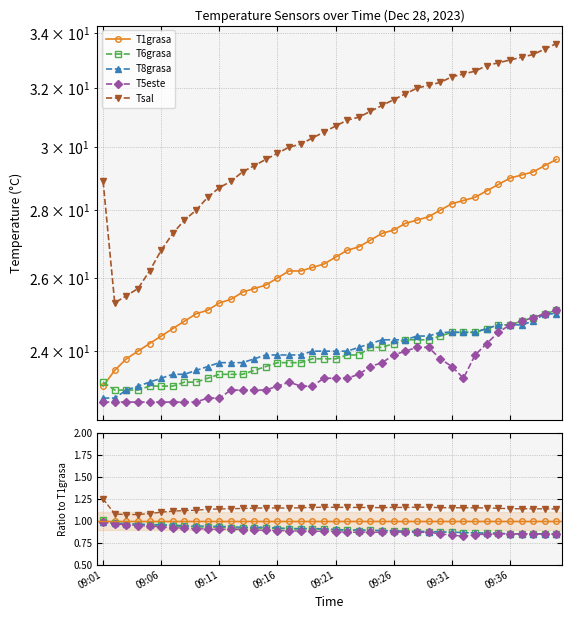

Reading left to right, transcribe all the data shown in this chart.

T1grasa: 1.0	1.0	1.0	1.0	1.0	1.0	1.0	1.0	1.0	1.0	1.0	1.0	1.0	1.0	1.0	1.0	1.0	1.0	1.0	1.0	1.0	1.0	1.0	1.0	1.0	1.0	1.0	1.0	1.0	1.0	1.0	1.0	1.0	1.0	1.0	1.0	1.0	1.0	1.0	1.0
T6grasa: 1.0	1.0	1.0	1.0	1.0	0.9	0.9	0.9	0.9	0.9	0.9	0.9	0.9	0.9	0.9	0.9	0.9	0.9	0.9	0.9	0.9	0.9	0.9	0.9	0.9	0.9	0.9	0.9	0.9	0.9	0.9	0.9	0.9	0.9	0.9	0.9	0.9	0.9	0.9	0.8
T8grasa: 1.0	1.0	1.0	1.0	1.0	1.0	1.0	0.9	0.9	0.9	0.9	0.9	0.9	0.9	0.9	0.9	0.9	0.9	0.9	0.9	0.9	0.9	0.9	0.9	0.9	0.9	0.9	0.9	0.9	0.9	0.9	0.9	0.9	0.9	0.9	0.9	0.8	0.8	0.9	0.8
T5este: 1.0	1.0	1.0	0.9	0.9	0.9	0.9	0.9	0.9	0.9	0.9	0.9	0.9	0.9	0.9	0.9	0.9	0.9	0.9	0.9	0.9	0.9	0.9	0.9	0.9	0.9	0.9	0.9	0.9	0.8	0.8	0.8	0.8	0.8	0.9	0.9	0.9	0.9	0.9	0.8
Tsal: 1.3	1.1	1.1	1.1	1.1	1.1	1.1	1.1	1.1	1.1	1.1	1.1	1.1	1.1	1.1	1.1	1.1	1.1	1.2	1.2	1.2	1.2	1.2	1.2	1.2	1.2	1.2	1.2	1.2	1.2	1.1	1.1	1.1	1.1	1.1	1.1	1.1	1.1	1.1	1.1